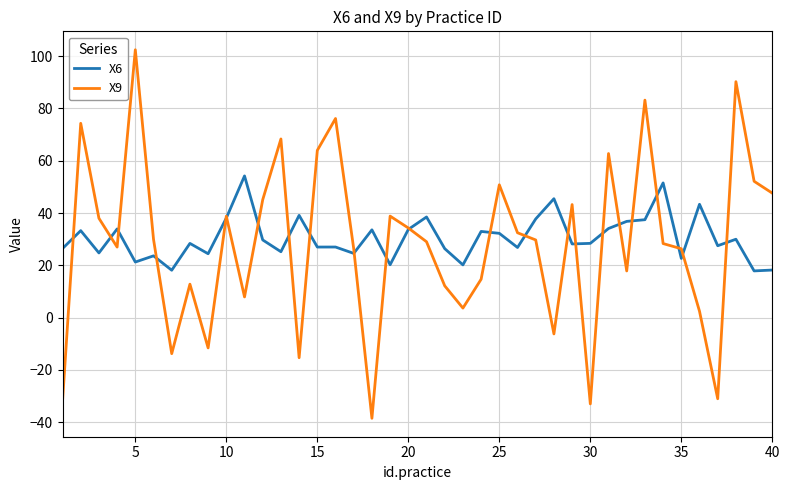

What are all the series names shown in the legend?

X6, X9